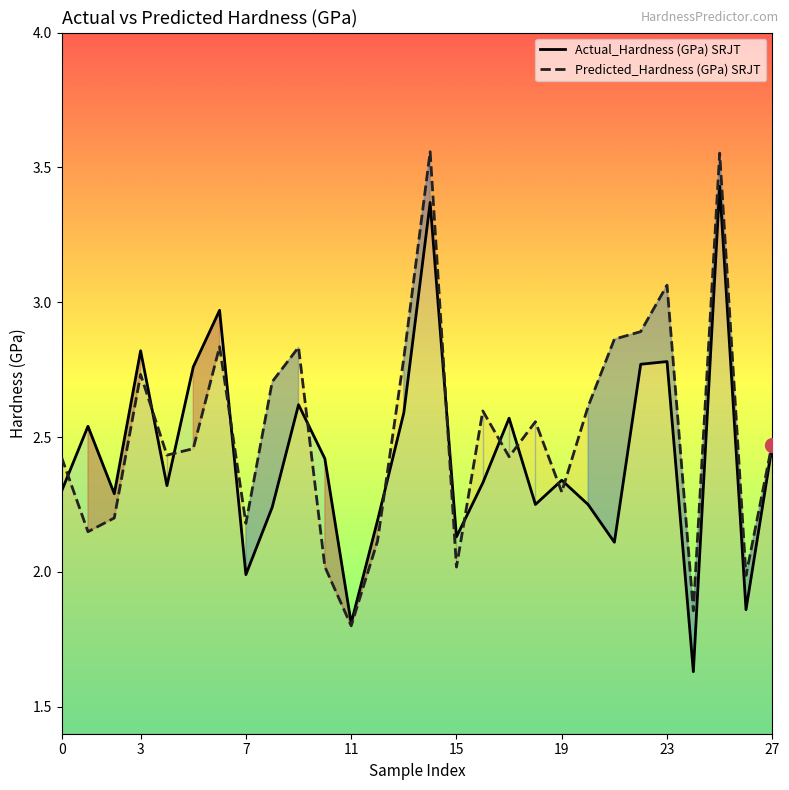

Rank the series by their maximum value, from lowest to highest.

Actual_Hardness (GPa) SRJT, Predicted_Hardness (GPa) SRJT